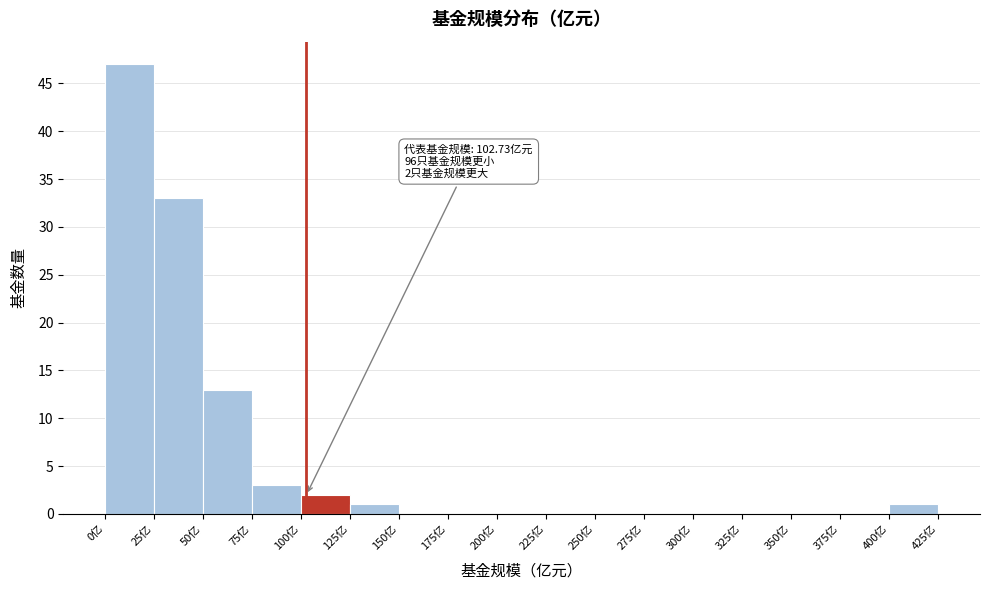

Which range on the x-axis has the tallest bar?

0 to 25